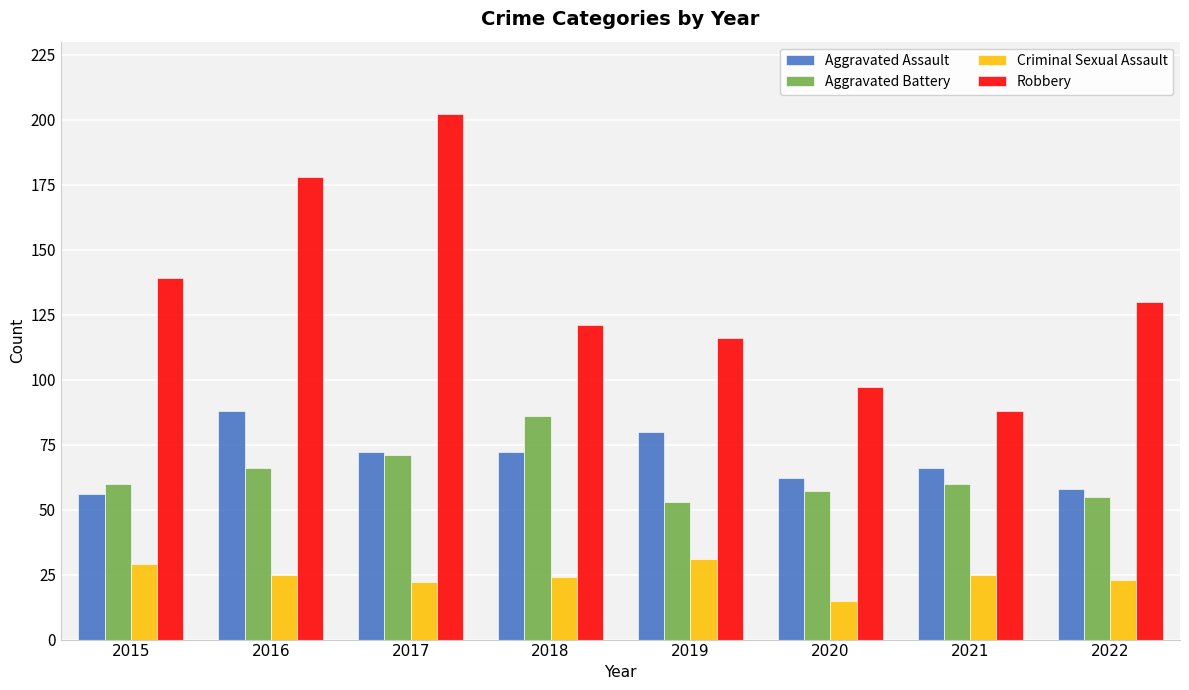

What are all the series names shown in the legend?

Aggravated Assault, Aggravated Battery, Criminal Sexual Assault, Robbery